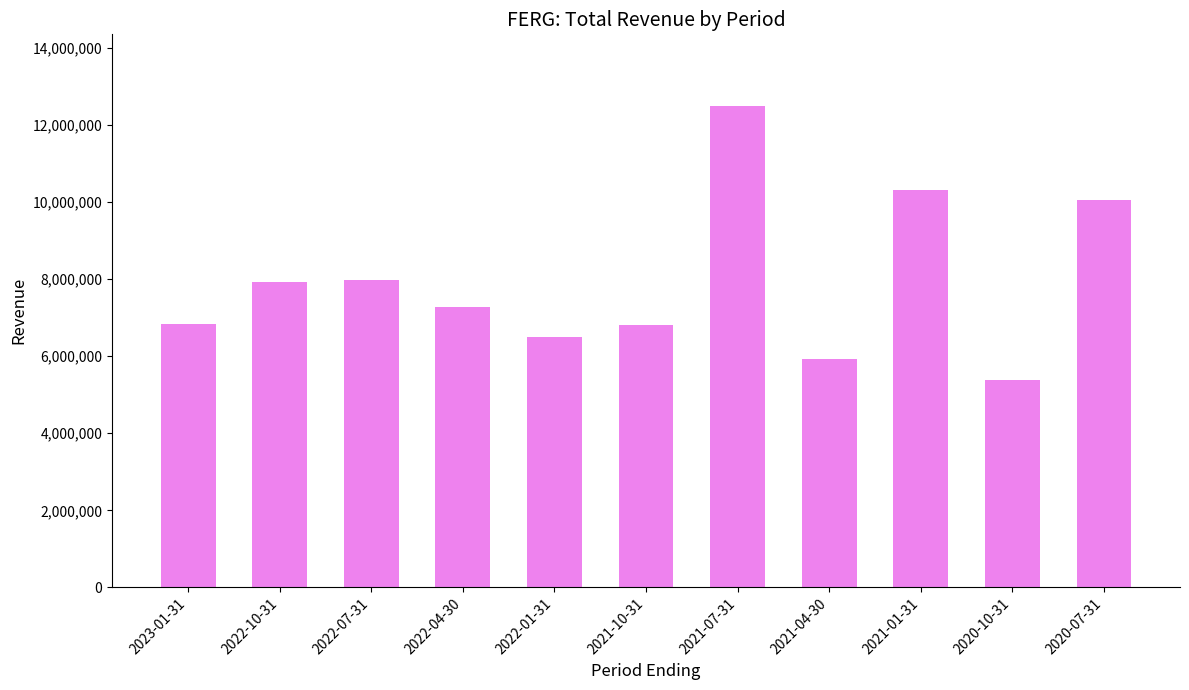

What is the value of the 2nd bar from the left?

7931000